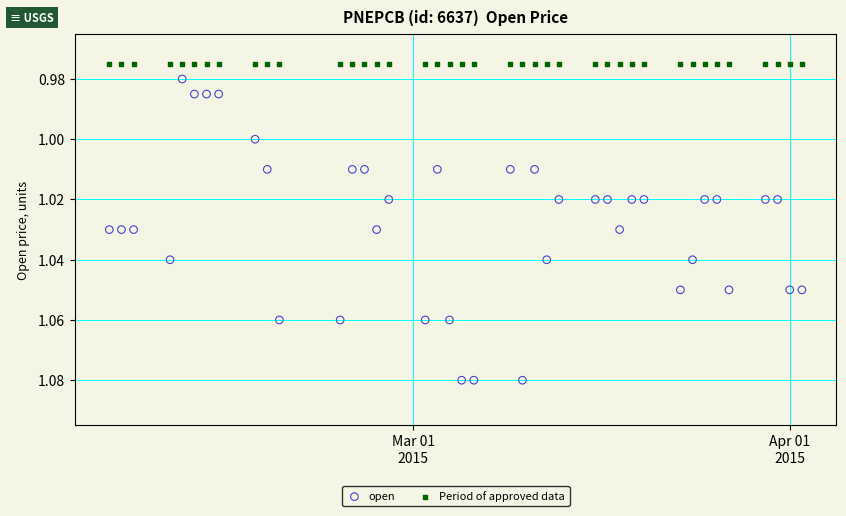

Which series contains the highest Y value?

open